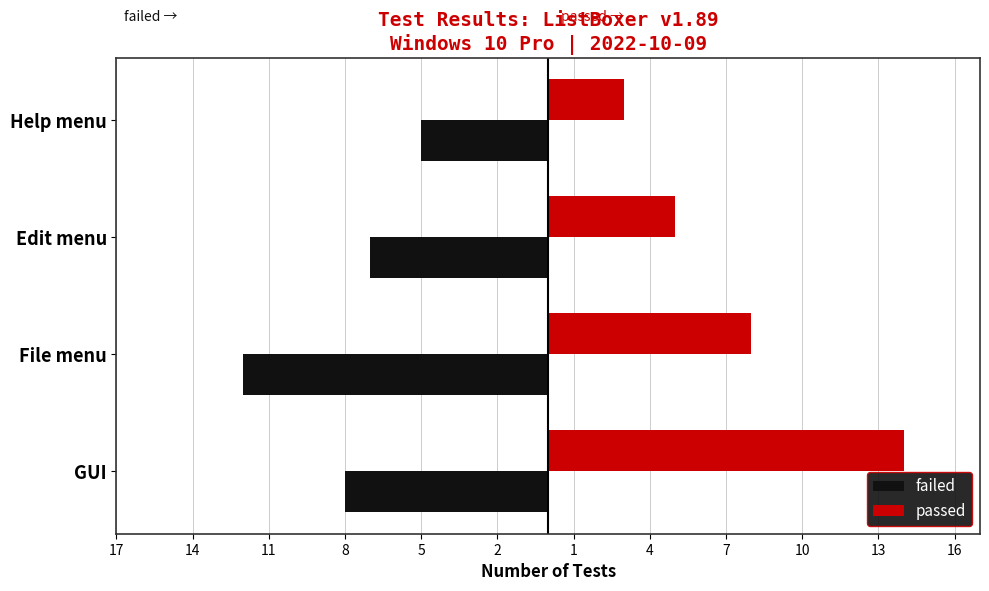

What are all the series names shown in the legend?

failed, passed